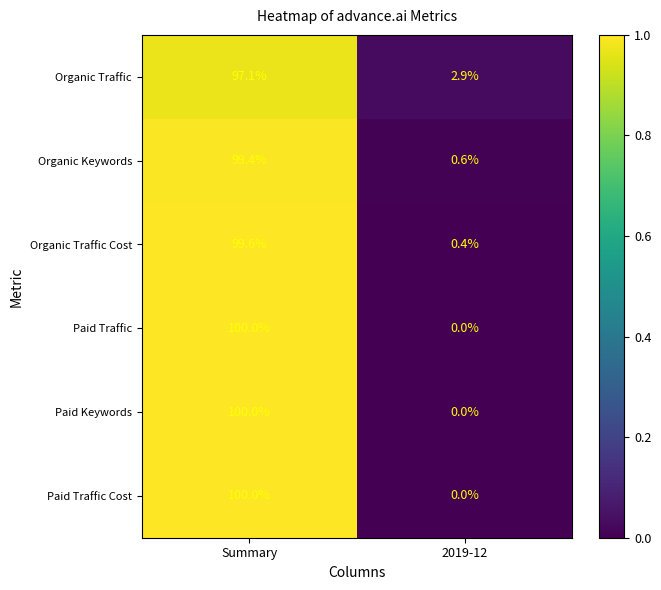

At which category is the sum across all series the highest?

Summary